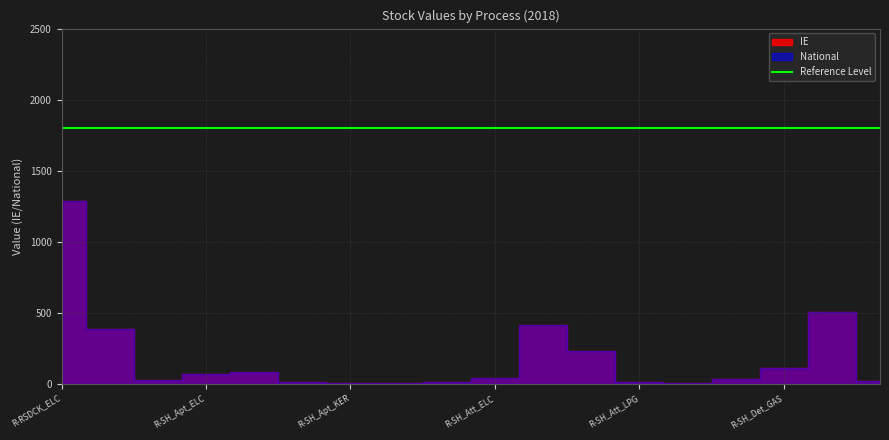

How many interior local peaks does the National series have?

3